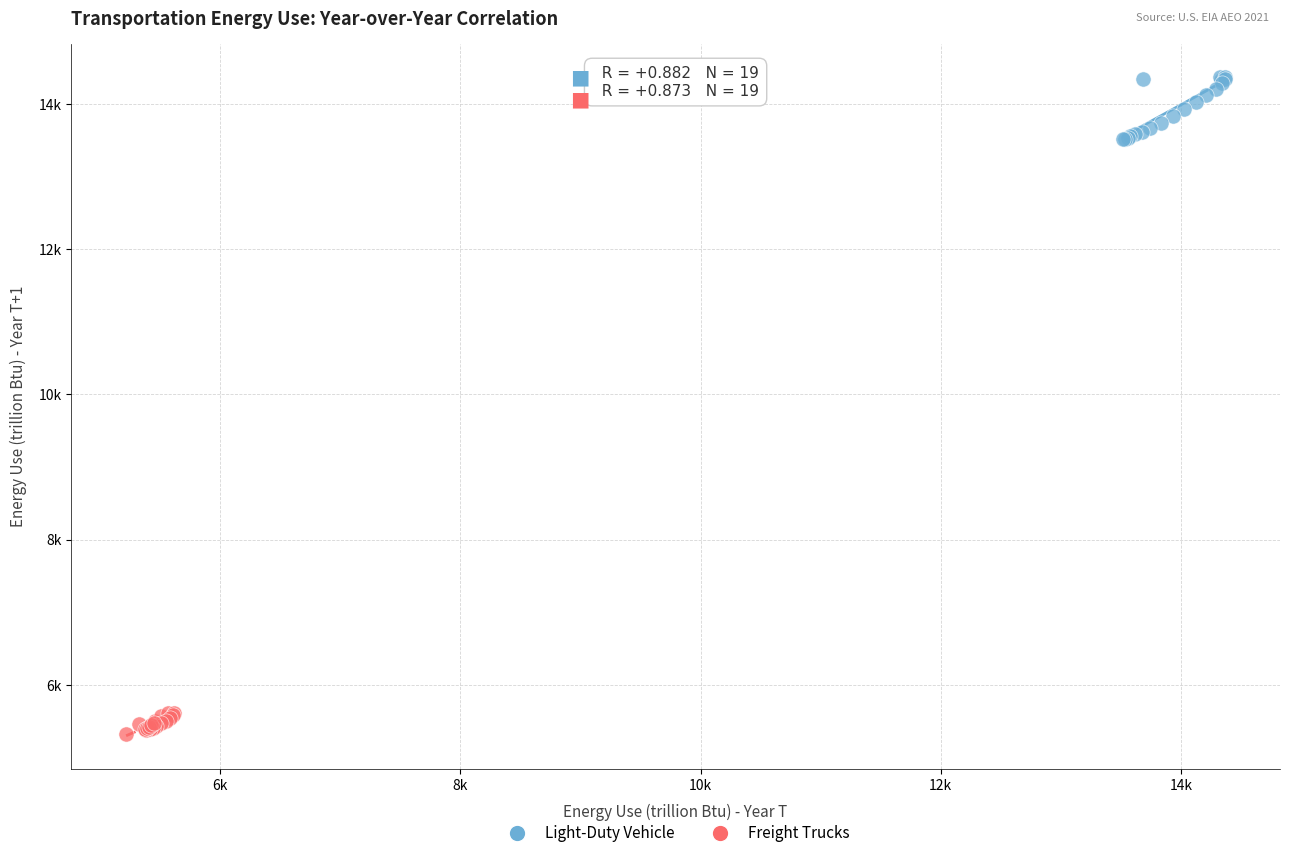

Which series contains the highest Y value?

Light-Duty Vehicle